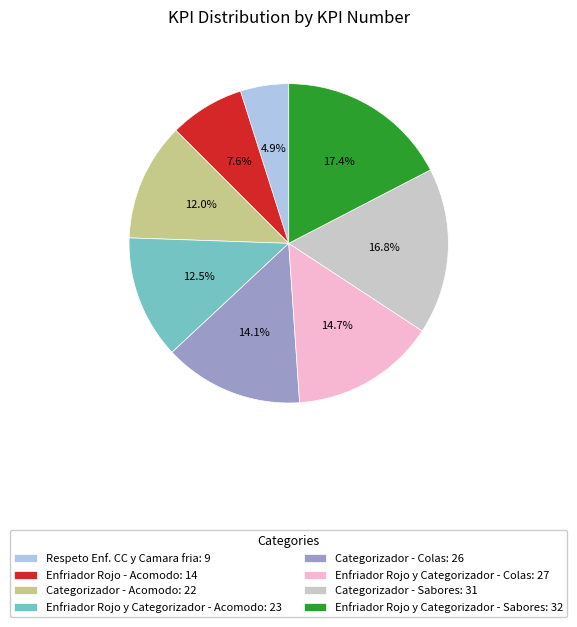

The Enfriador Rojo y Categorizador - Colas slice represents 15% of the pie. True or false?

True